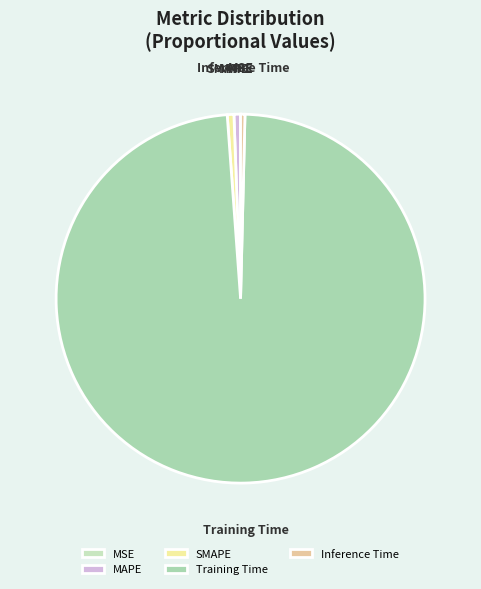

True or false: SMAPE accounts for 1% of the total.

True